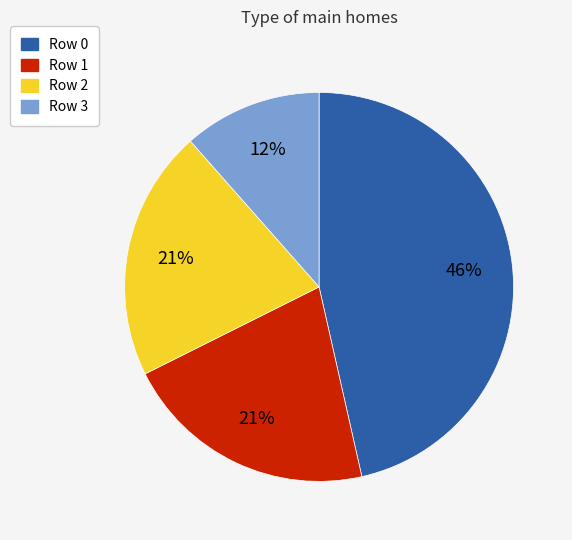

To the nearest percent, what is the average slice percentage?

25%